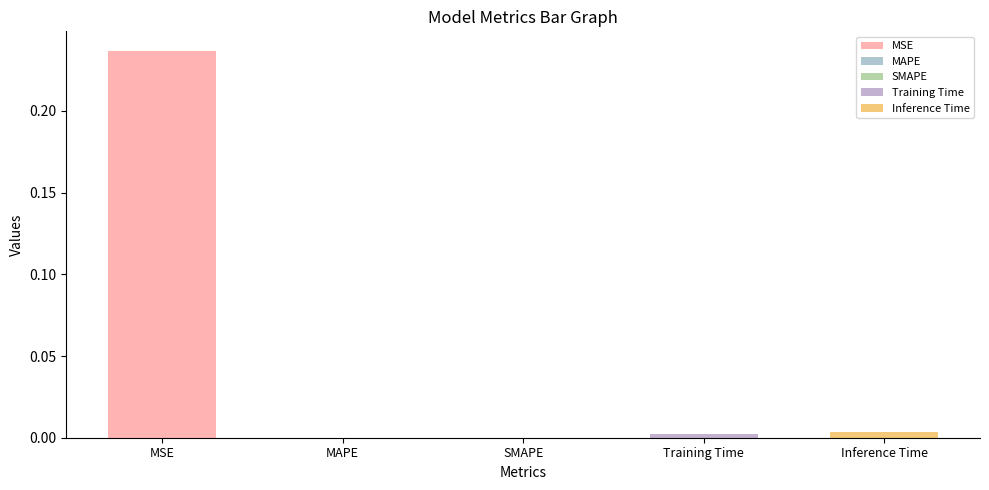

What position from the left is Inference Time?

5